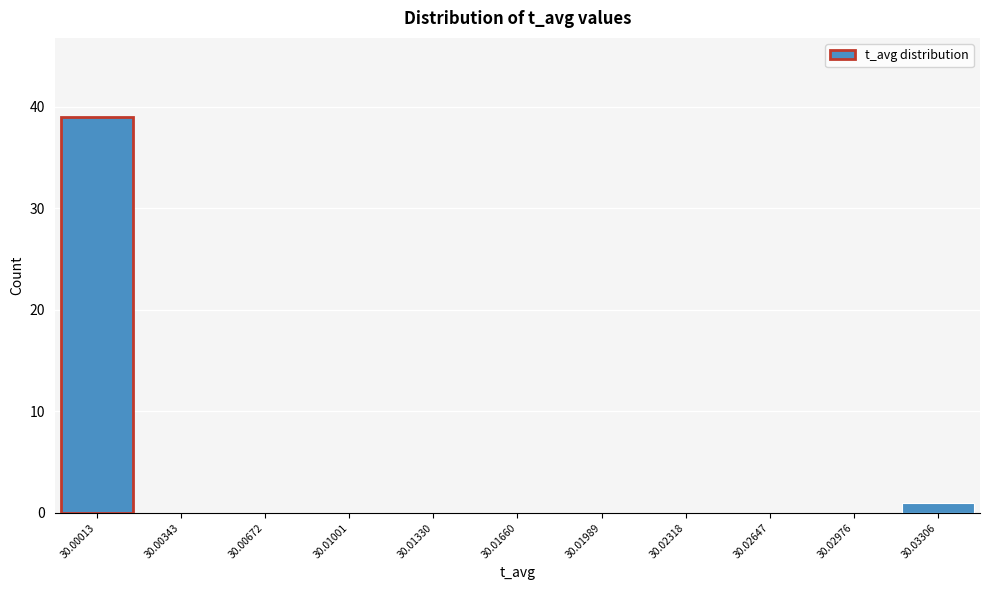

Reading left to right, list all the values displayed in this chart.

30.00013=39	30.00343=0	30.00672=0	30.01001=0	30.01330=0	30.01660=0	30.01989=0	30.02318=0	30.02647=0	30.02976=0	30.03306=1